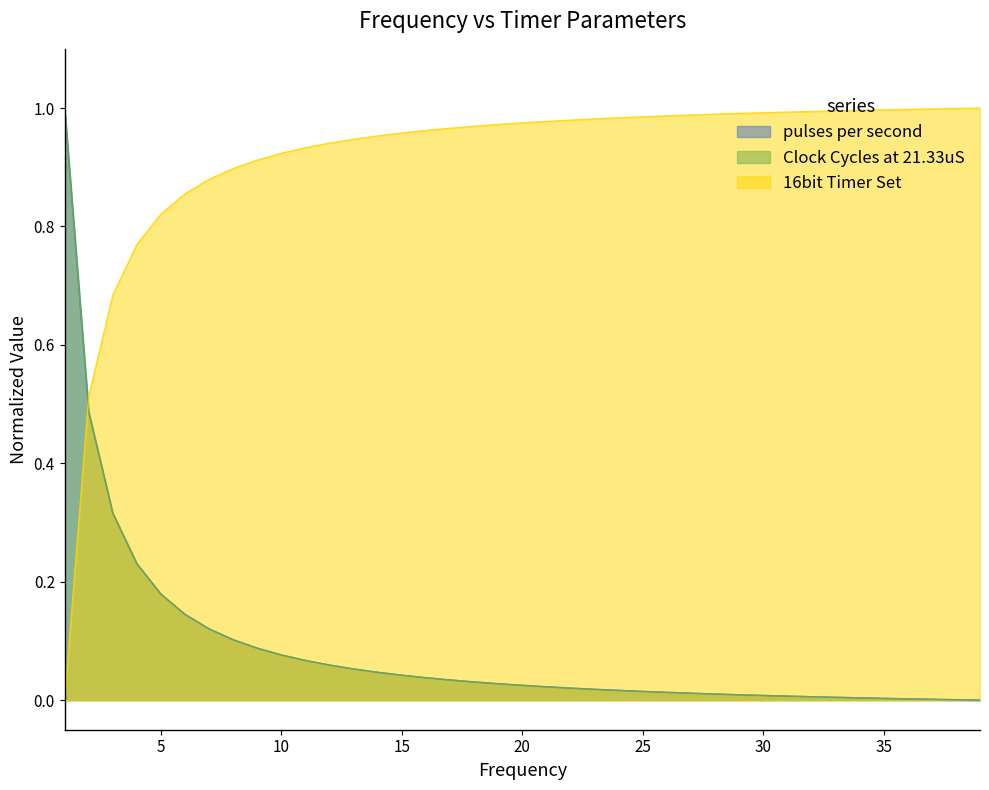

Which series has the largest total across all categories?

16bit Timer Set